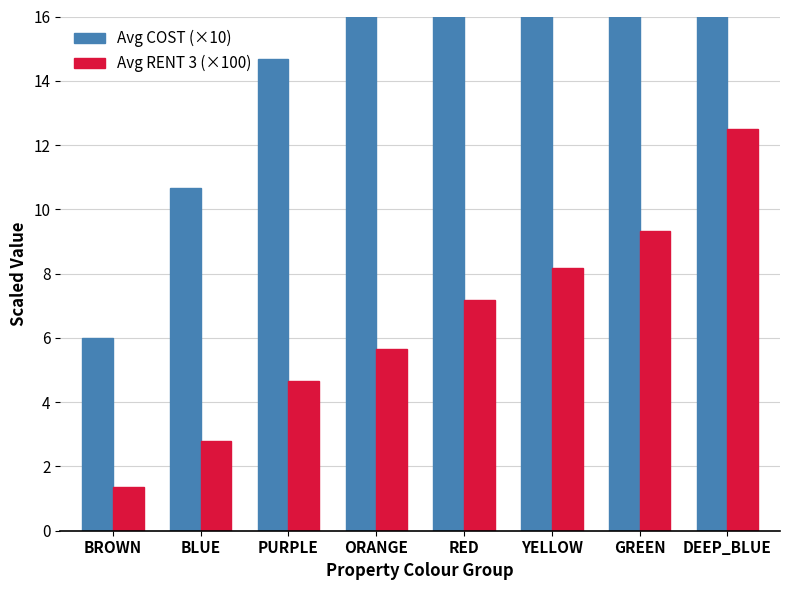

True or false: Avg RENT 3 (×100) has a value of 0.4 at BROWN.

False